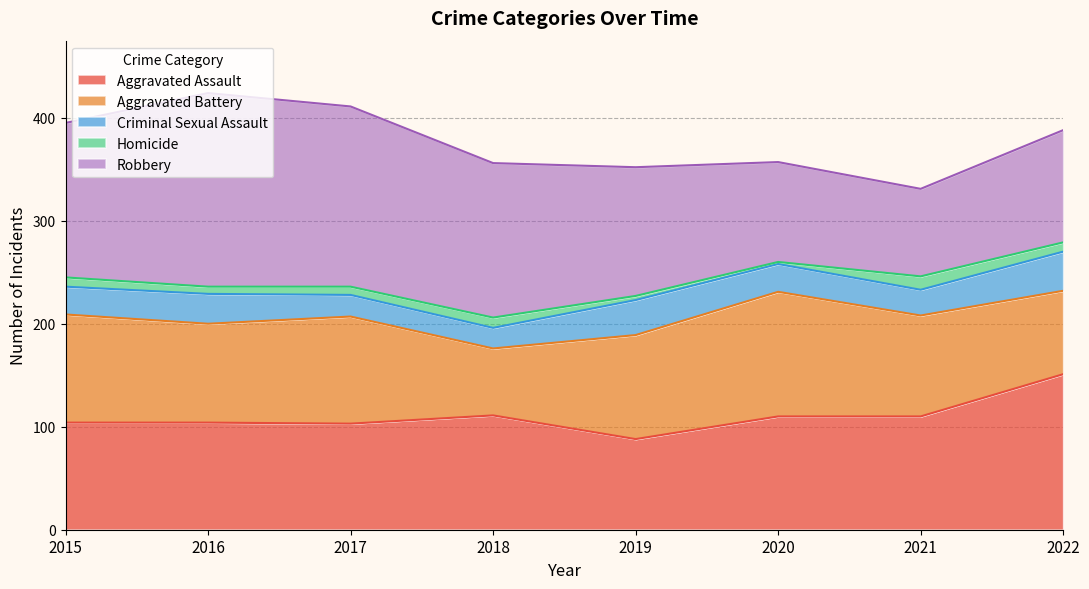

What is the greatest value displayed?

188